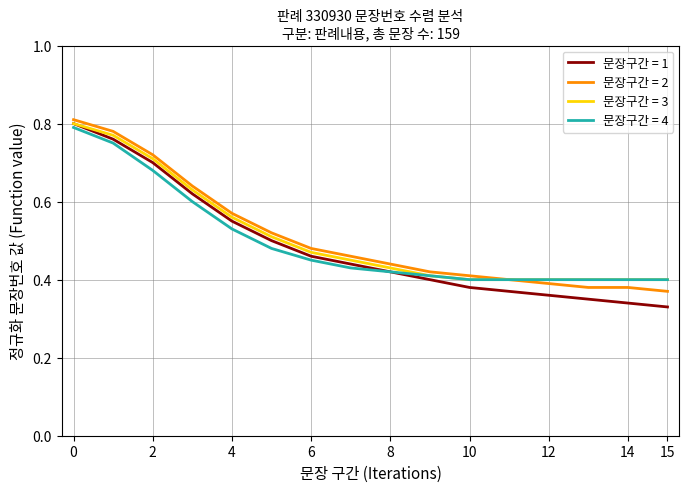

How many categories are shown in the chart?

16